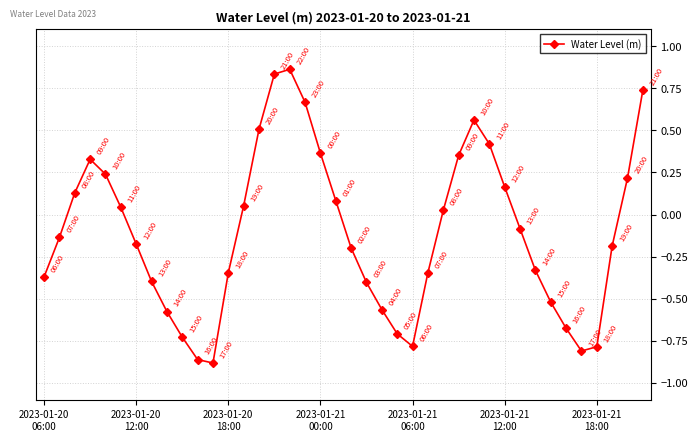

What is the difference between the second highest and minimum values?

1.7